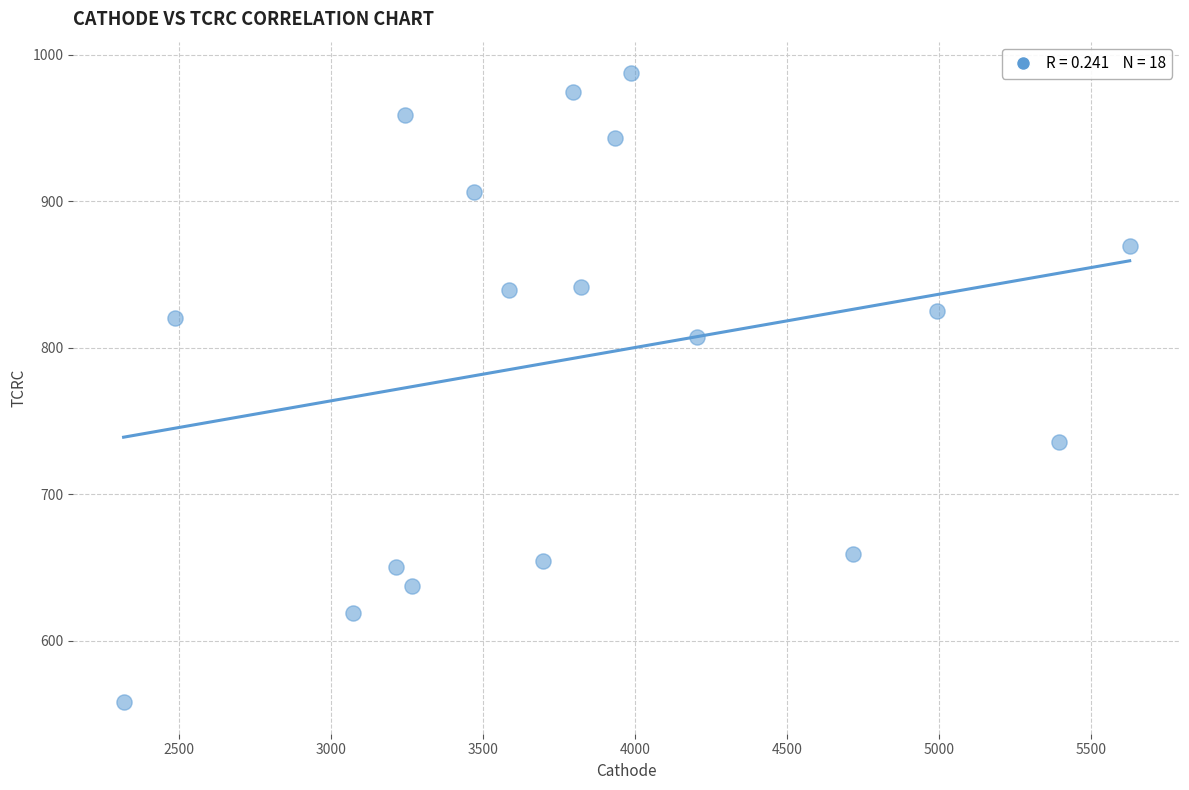

What is the range of Y values (max minus min)?

429.5